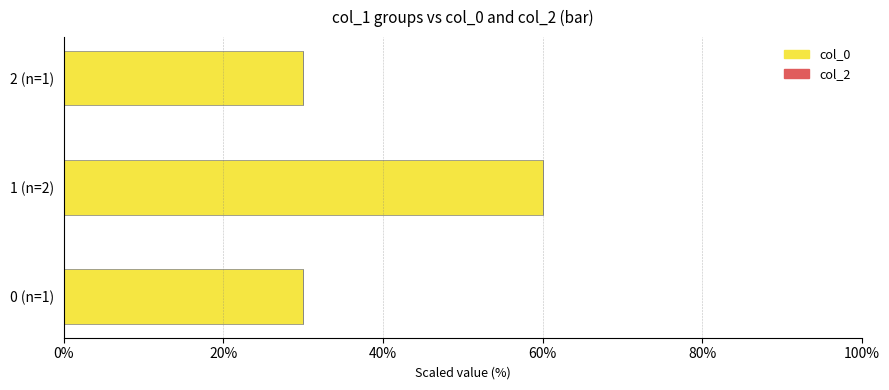

What is the greatest value displayed?

60.0